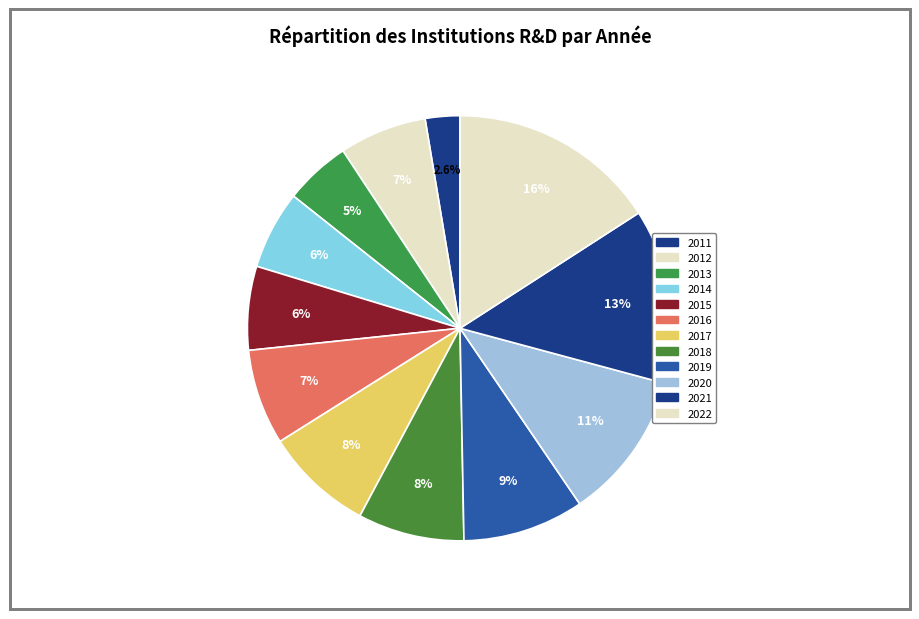

How many segments does this pie chart have?

12